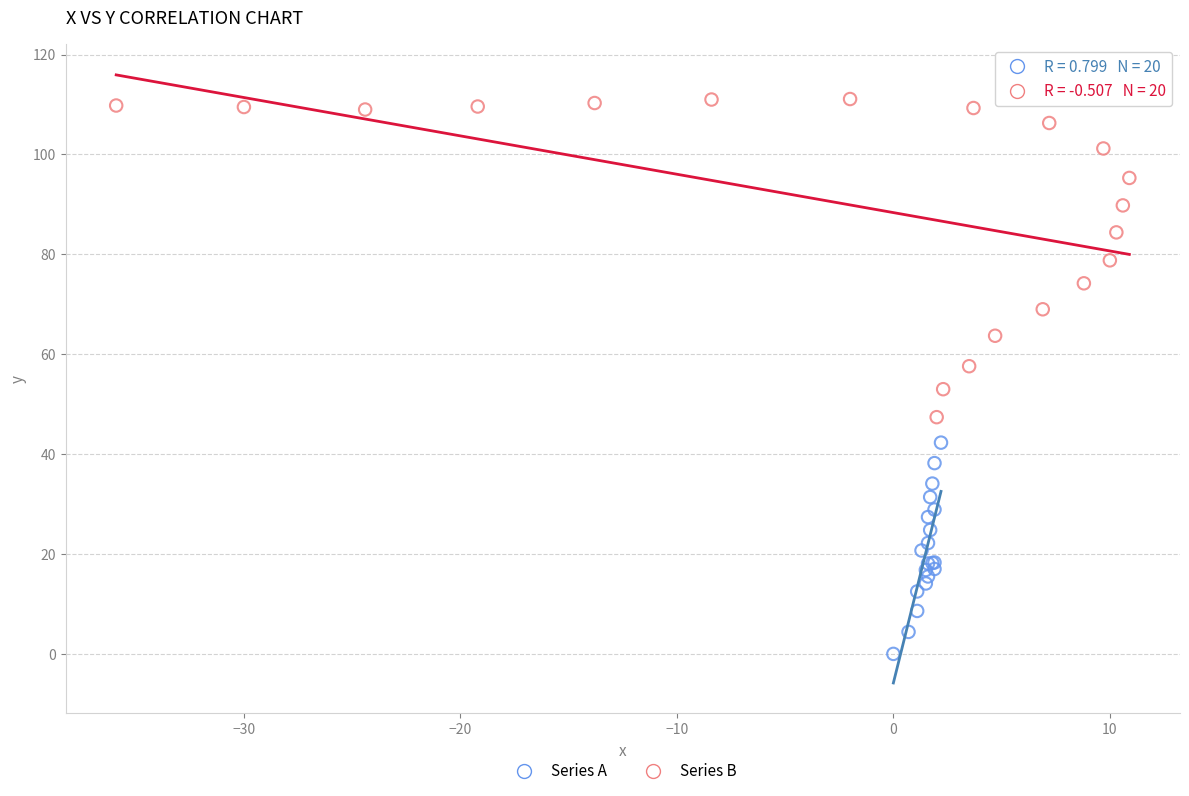

Which series reaches the minimum Y coordinate?

Series A